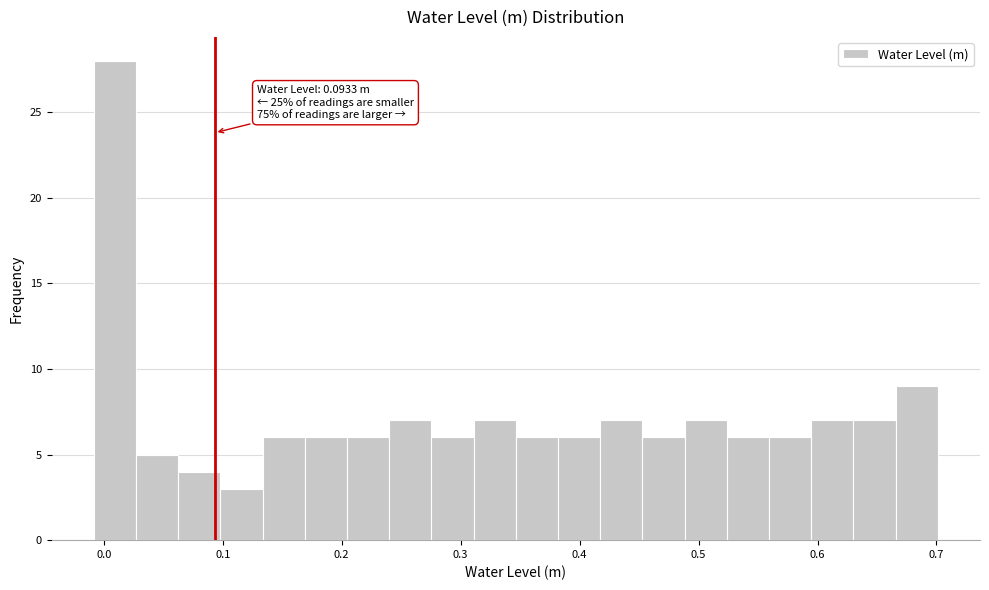

Around what value on the x-axis is the tallest bar? Give the approximate position of its centre, as read against the axis.

0.01